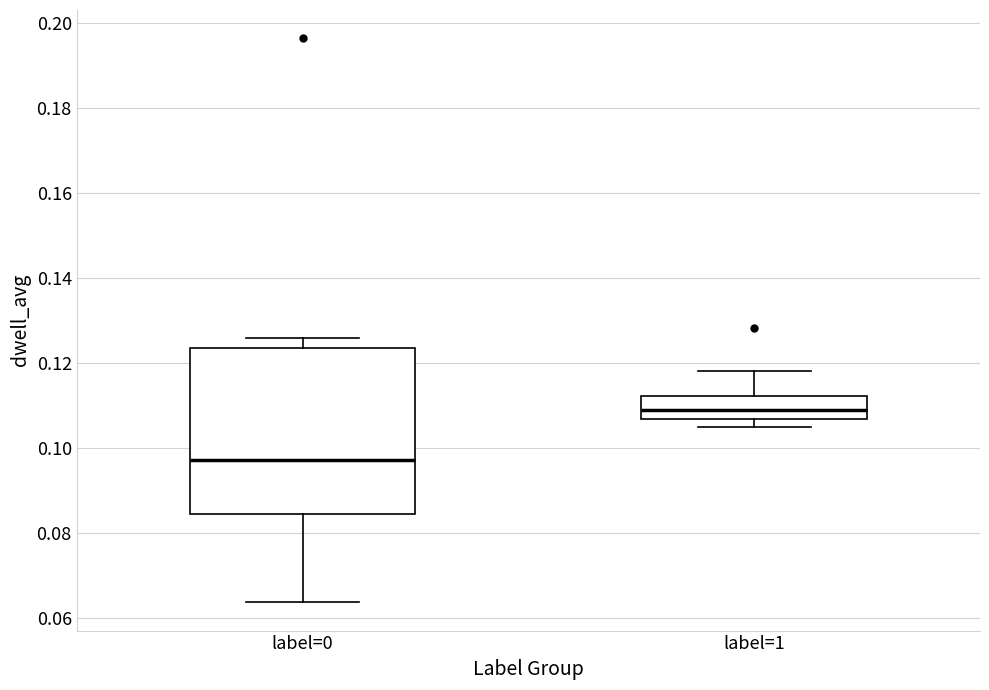

Which box's median line is the highest?

label=1